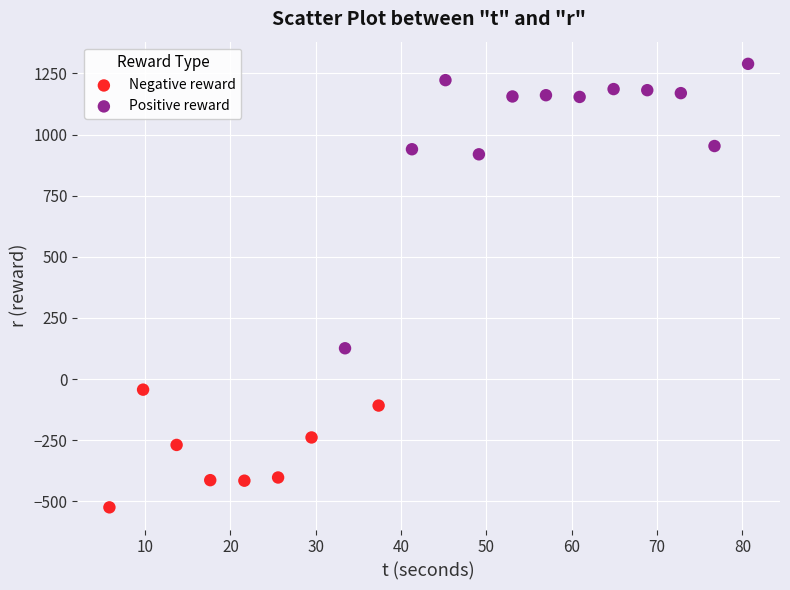

Which series contains the lowest Y value?

Negative reward